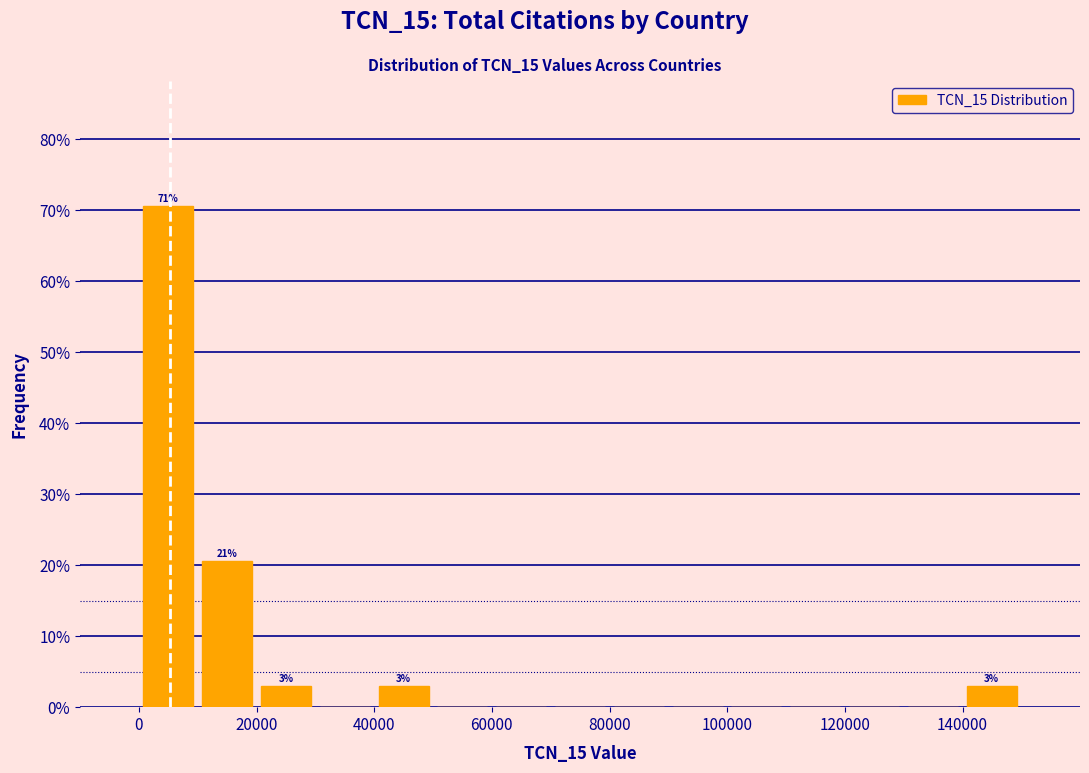

Which range on the x-axis has the tallest bar?

0 to 10000